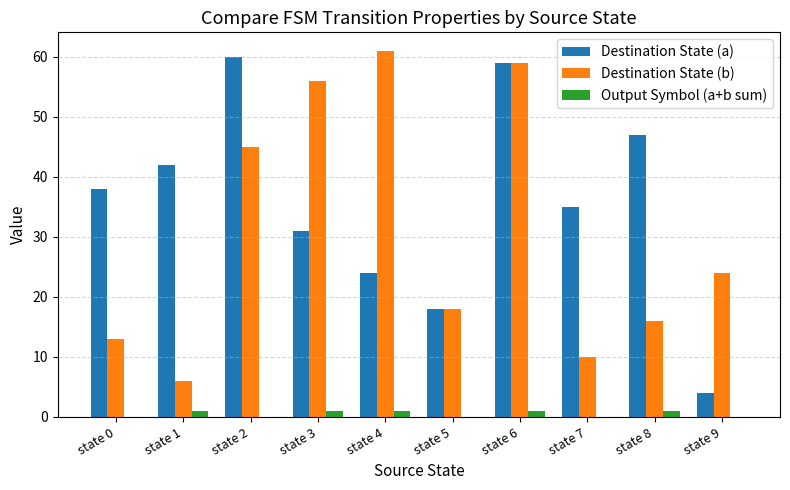

Which series changed the most between state 1 and state 2?

Destination State (b)